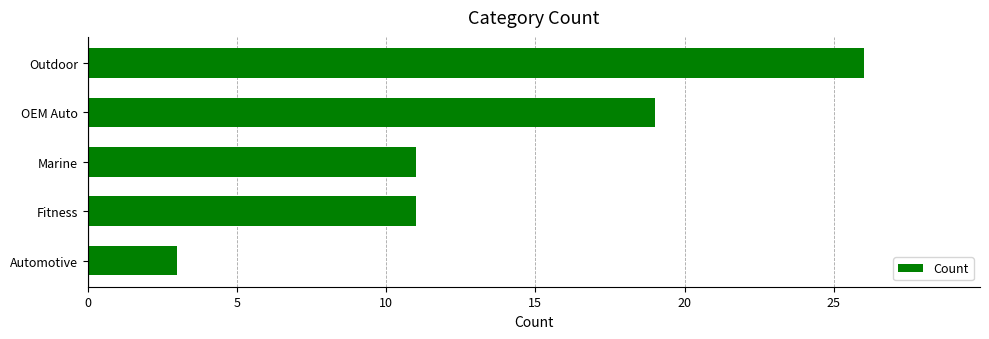

Approximately how many times larger is the value at Outdoor compared to Automotive?

8.7